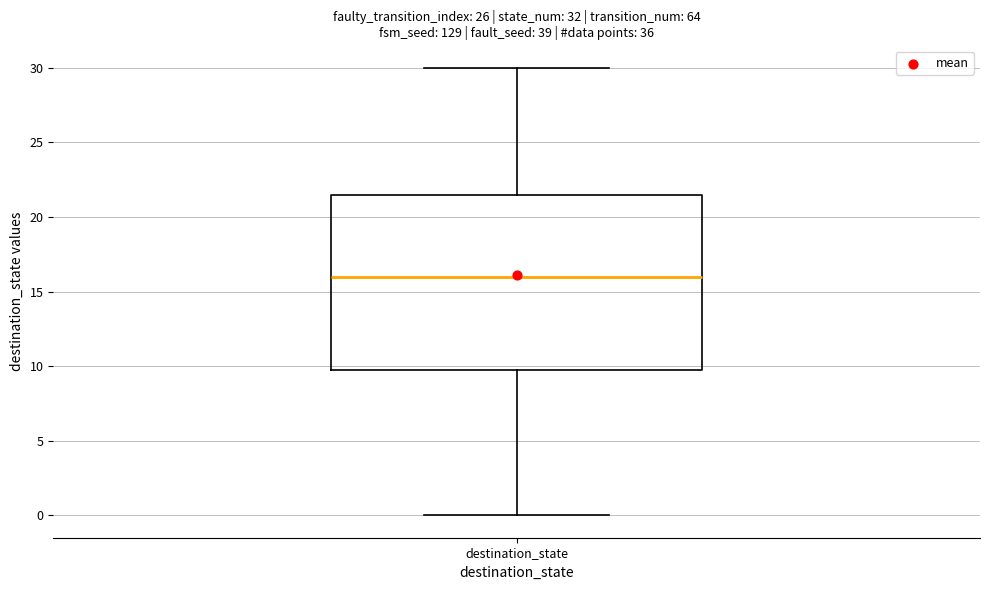

Transcribe this box plot: give where the median line is, the range the box spans, and where the two whiskers end, as read against the y-axis. The values are not printed on the chart, so give them approximately, as read against the axis.

median 16.0, box 10.0 to 21.5, whiskers 0.0 to 30.0